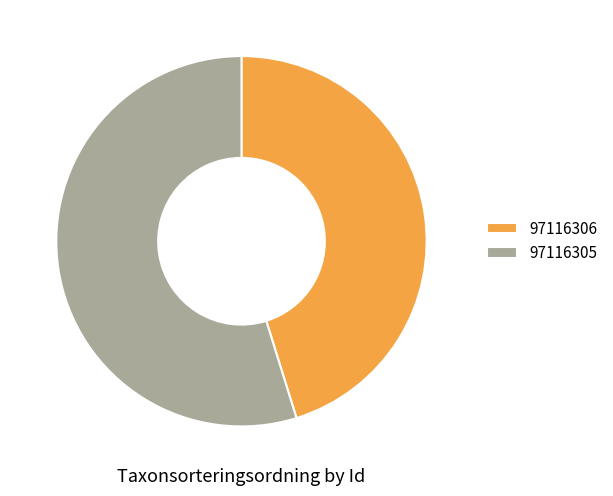

Combined, do 97116306 and 97116305 account for over 50%?

Yes